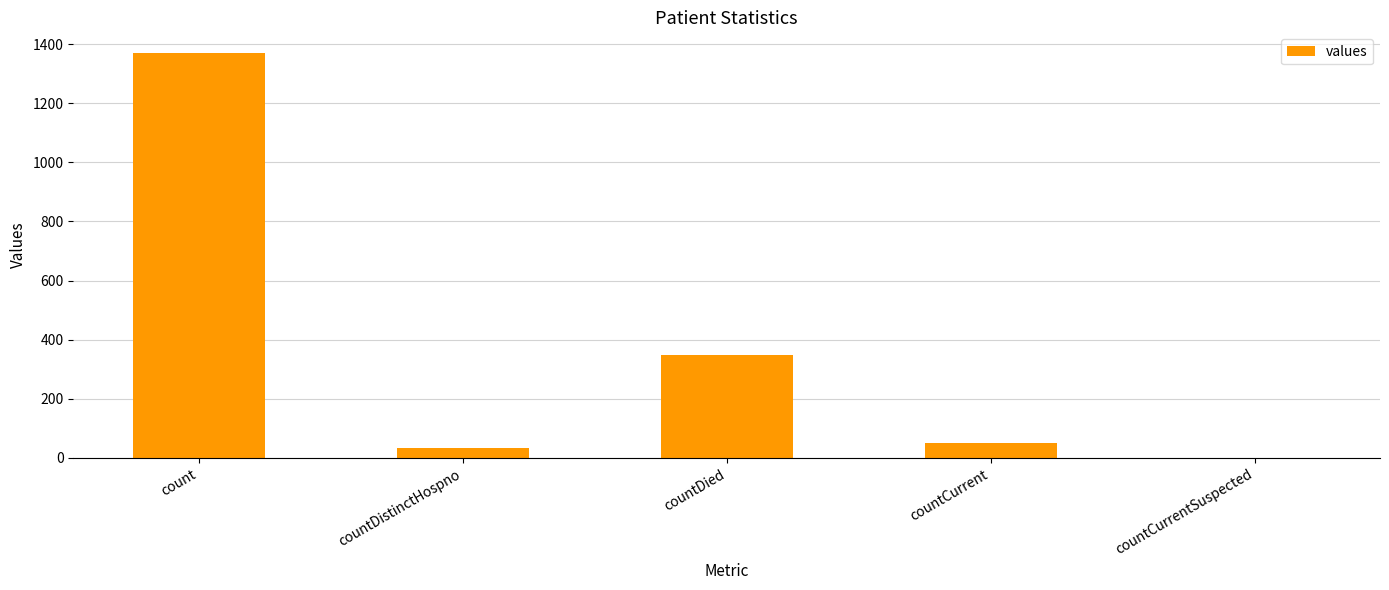

What is the average value?

361